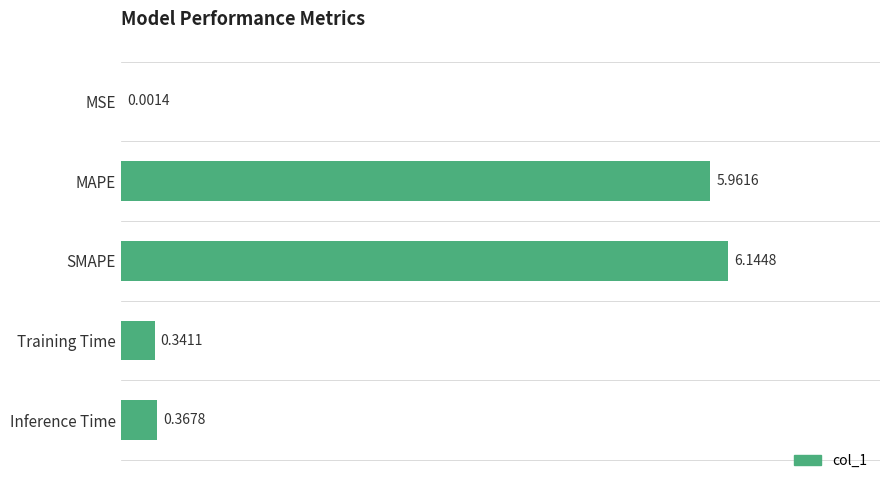

Which label corresponds to the largest value in the chart?

SMAPE